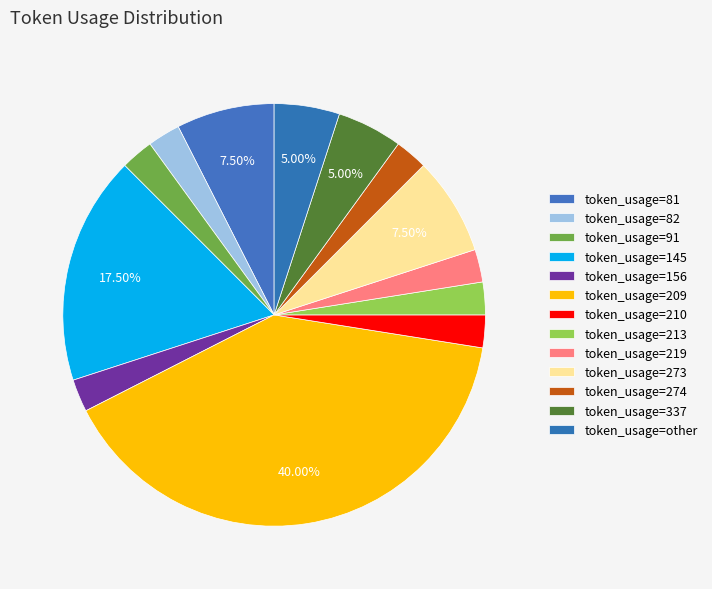

Rank the categories by value from highest to lowest.

209, 145, 81, 273, 337, other, 82, 91, 156, 210, 213, 219, 274